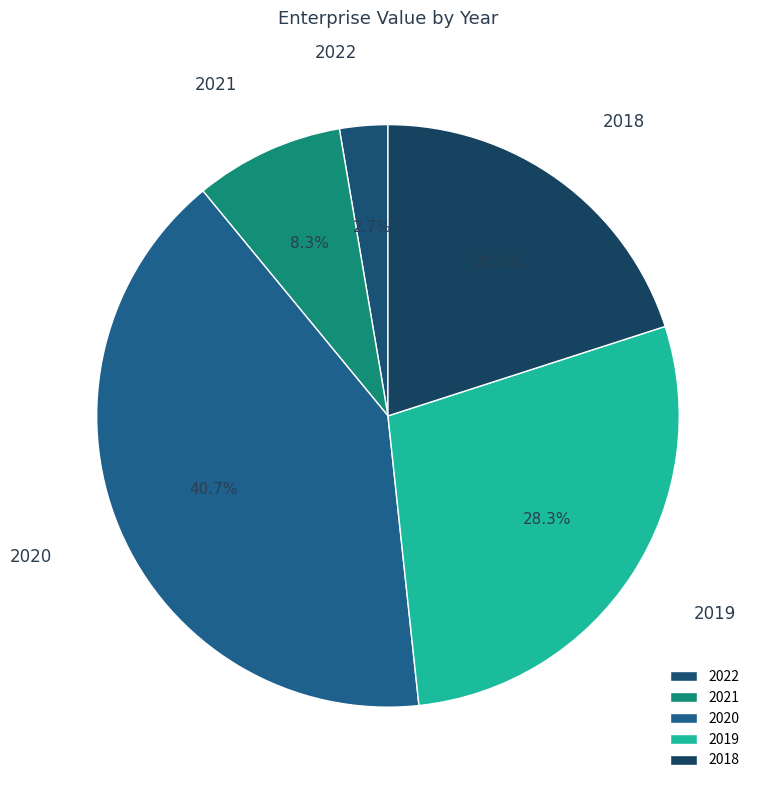

Approximately how many times larger is the value at 2021 compared to 2019?

0.3